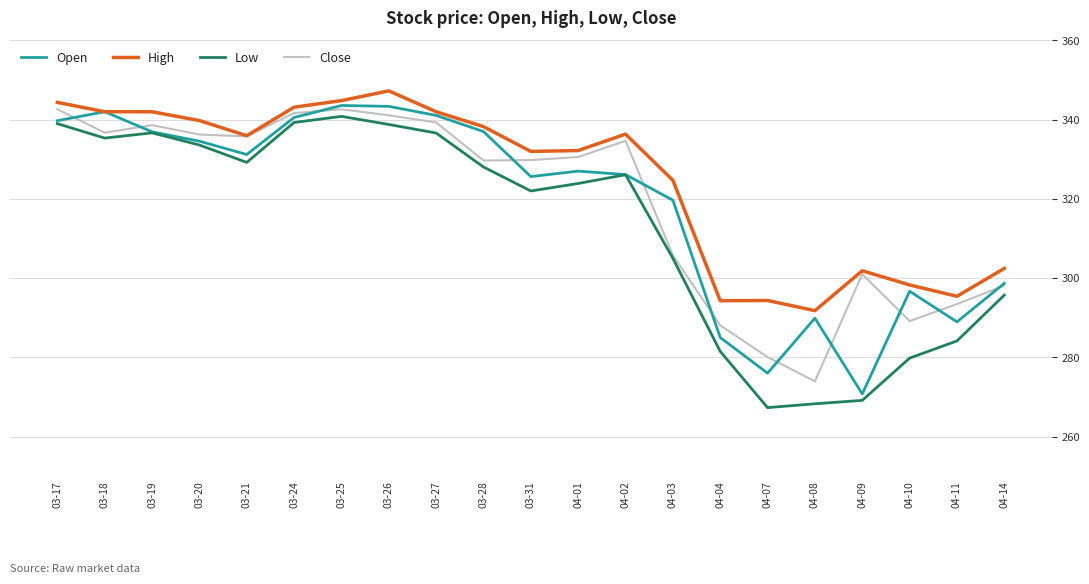

Which category has the lowest value across all series?

04-07